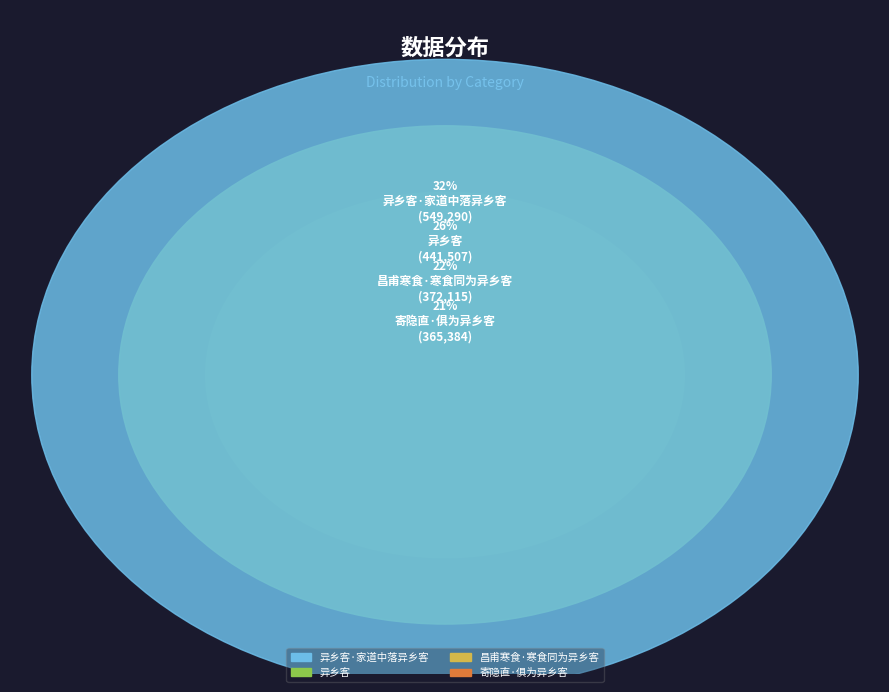

Does 异乡客 represent more than half of the total?

No